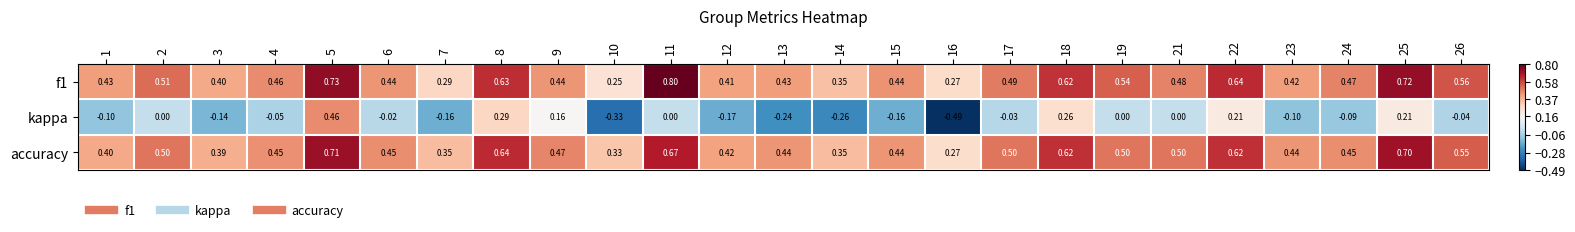

Is the value of kappa at 18 greater than the value of accuracy at 22?

No